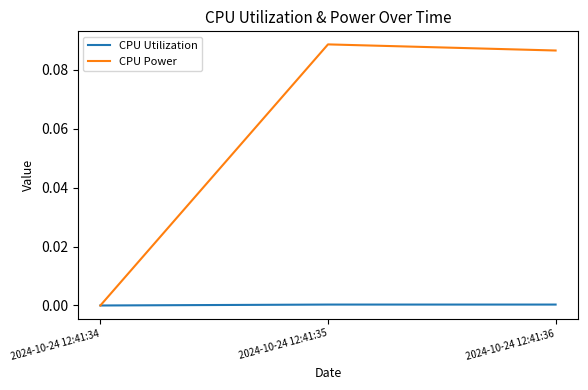

At which category does the chart reach its peak across all series?

2024-10-24 12:41:35